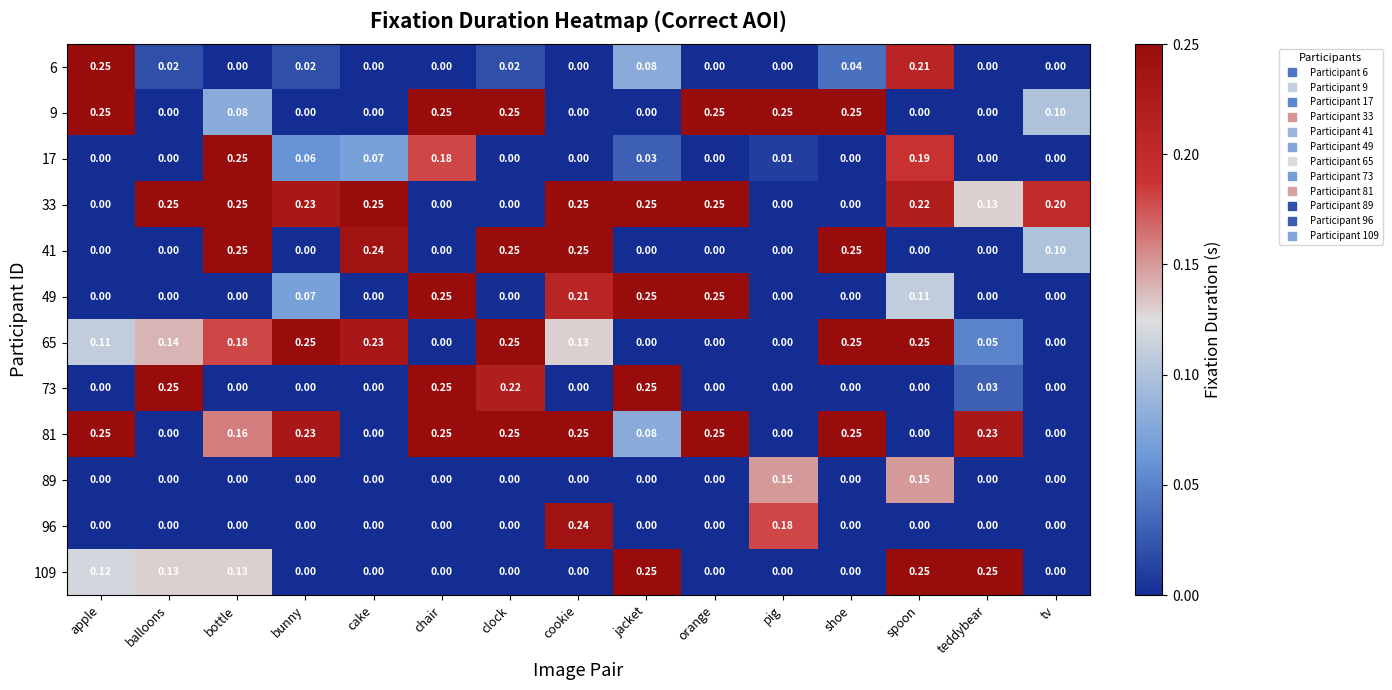

Is the value of 33 at apple greater than the value of 89 at spoon?

No